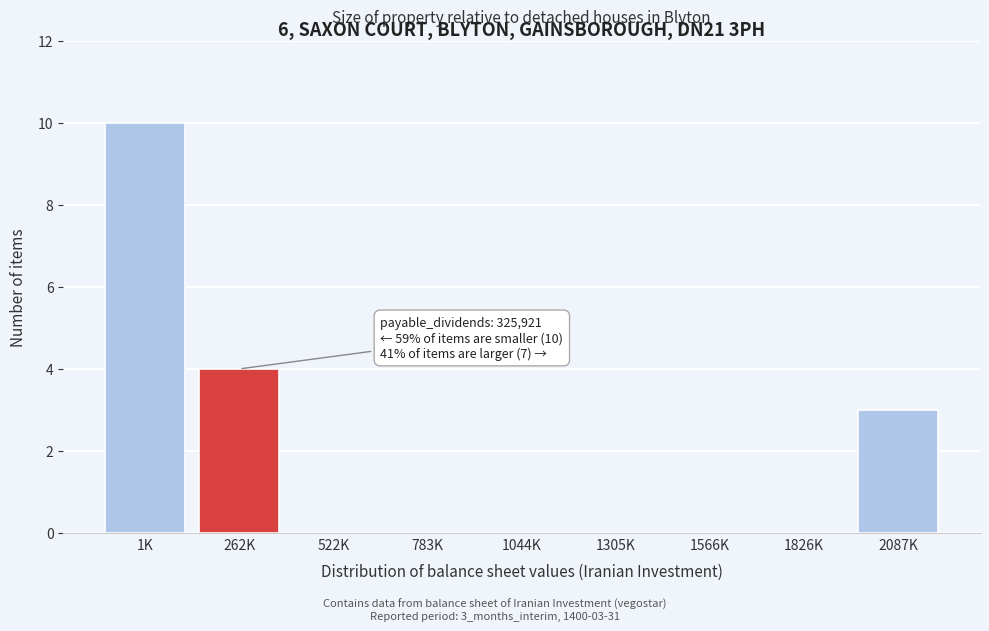

Reading left to right, what are all the values shown in this chart?

1K=10	262K=4	522K=0	783K=0	1044K=0	1305K=0	1566K=0	1826K=0	2087K=3